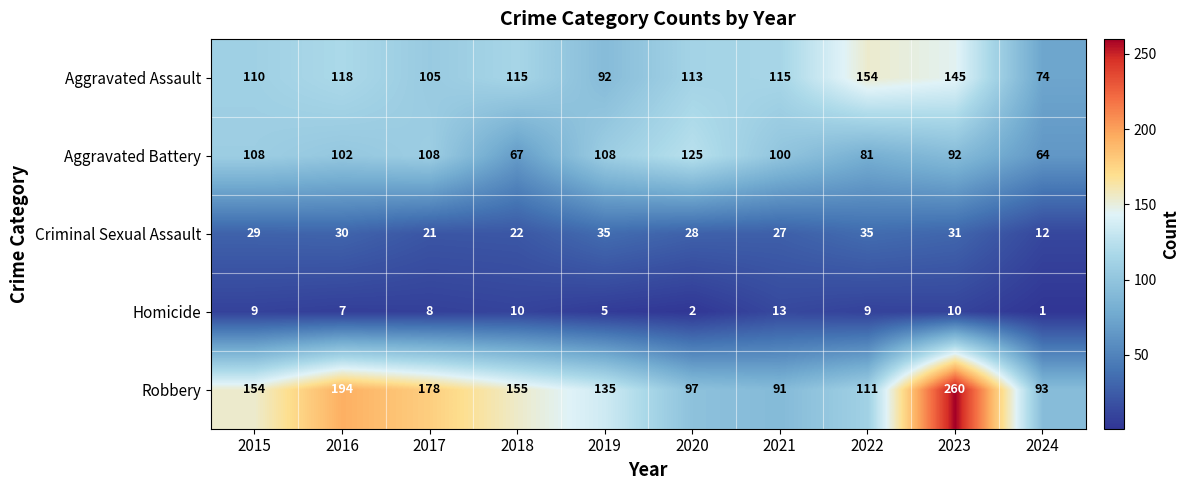

At 2017, list the series in order from smallest to largest.

Homicide, Criminal Sexual Assault, Aggravated Assault, Aggravated Battery, Robbery